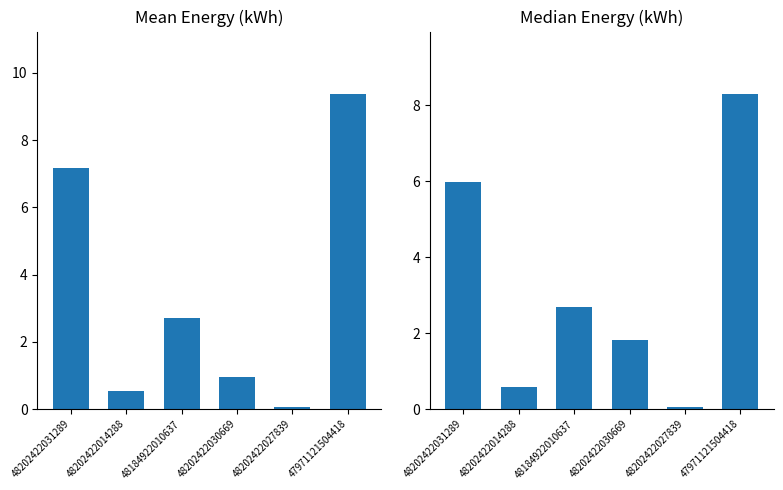

What is the maximum value for Mean Energy (kWh)?

9.4